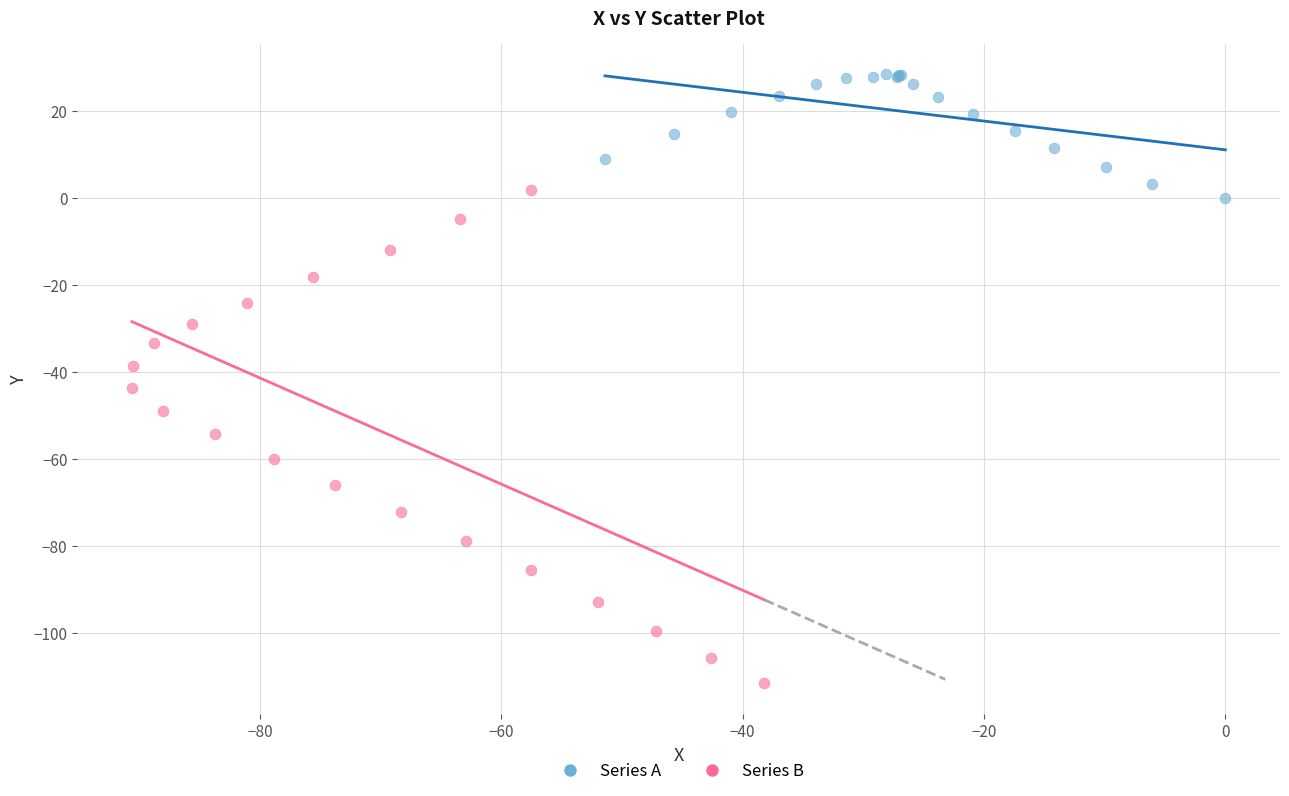

Which series contains the lowest Y value?

Series B